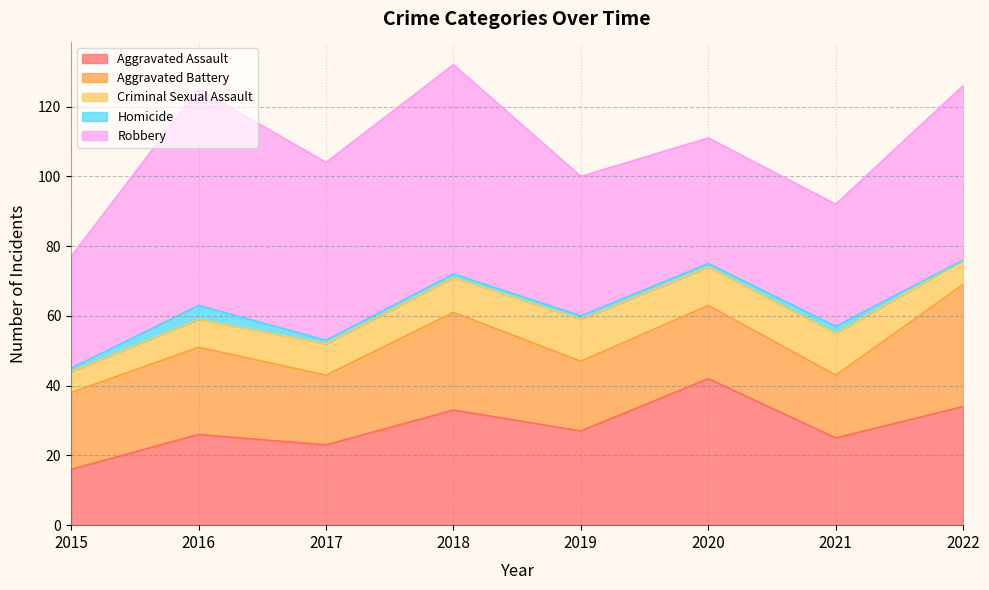

The value of Criminal Sexual Assault at 2020 is 14. True or false?

False